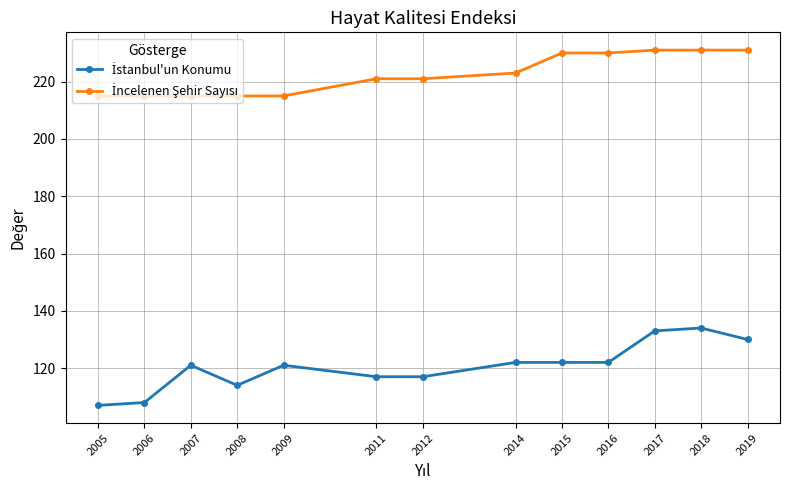

What is the maximum value shown in the chart?

231